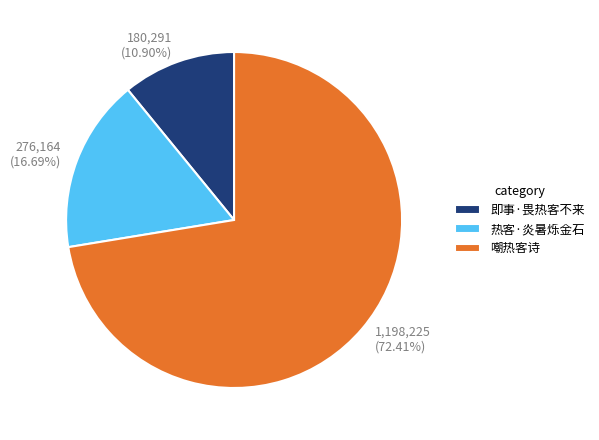

What is the largest slice in the pie chart?

嘲热客诗